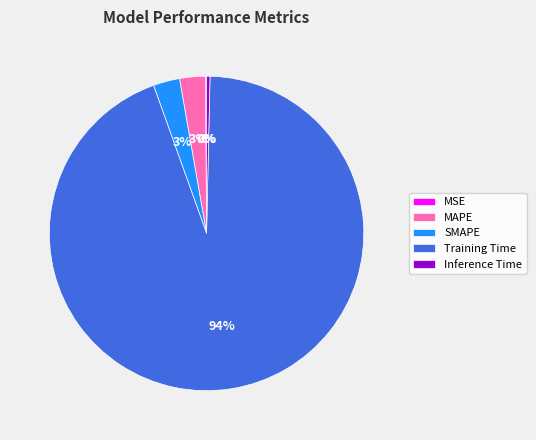

Which slice is the largest?

Training Time